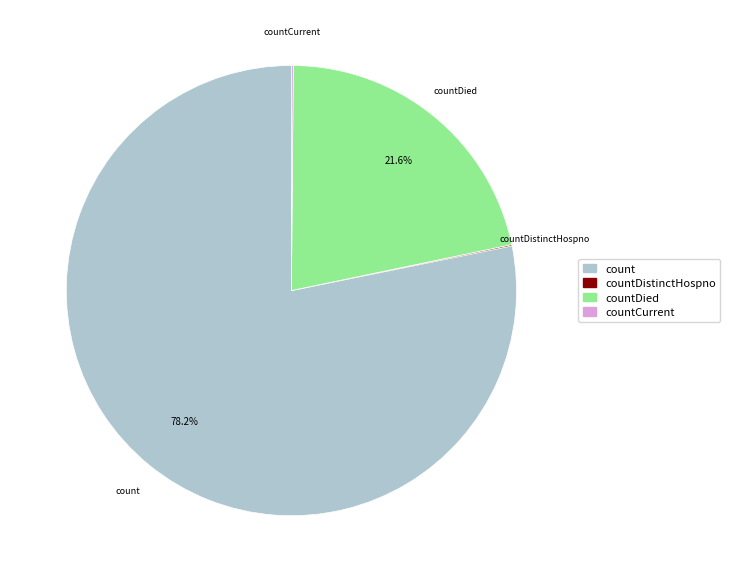

Does any single category account for the majority?

Yes